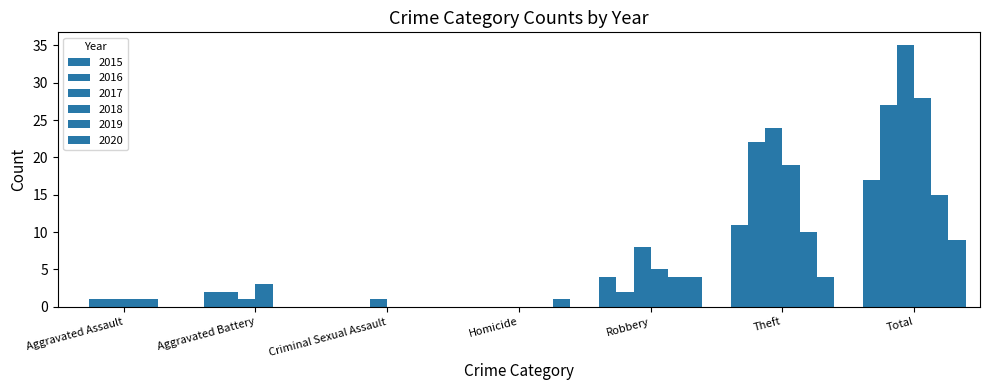

True or false: 2020 has a value of -6 at Criminal Sexual Assault.

False